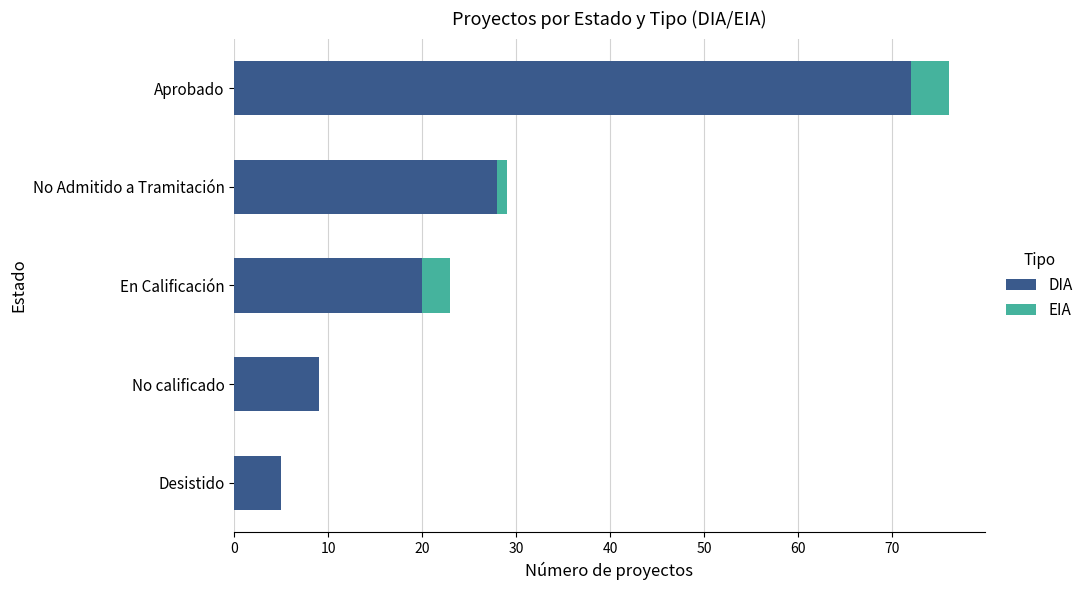

What is the maximum value for DIA?

72